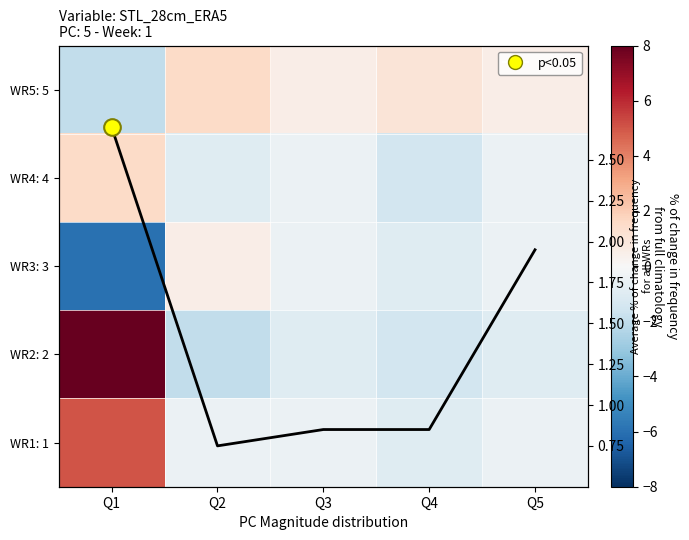

The value of WR4: 4 at Q1 is 1.5. True or false?

True